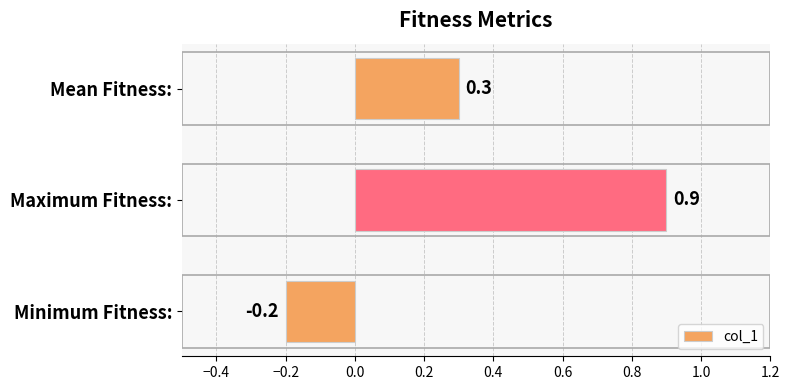

What is the change in value from Minimum Fitness: to Mean Fitness:?

+0.5